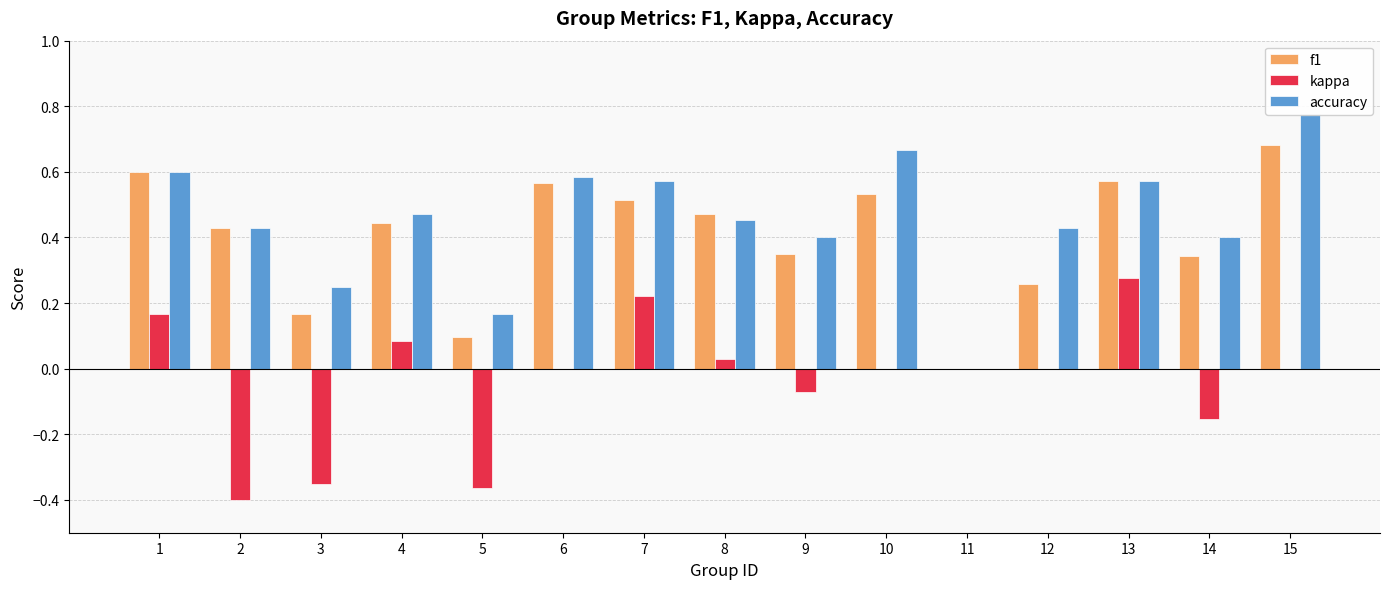

Which has a higher value, 9 or 2?

2